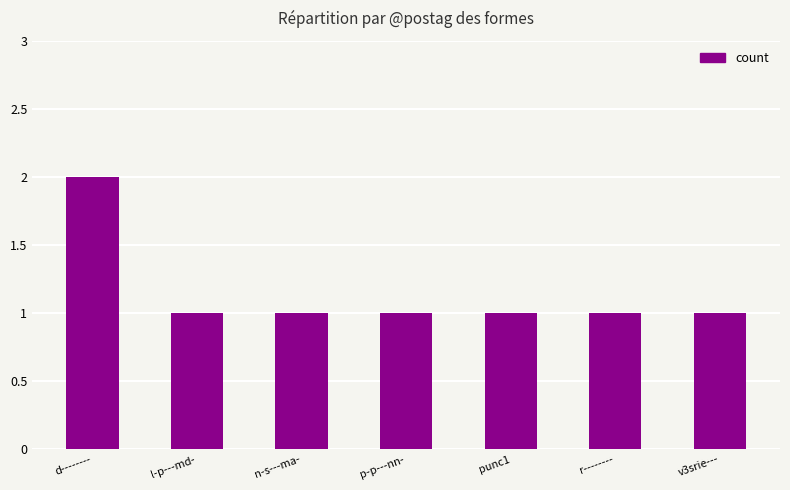

What is the value of the 6th bar from the left?

1